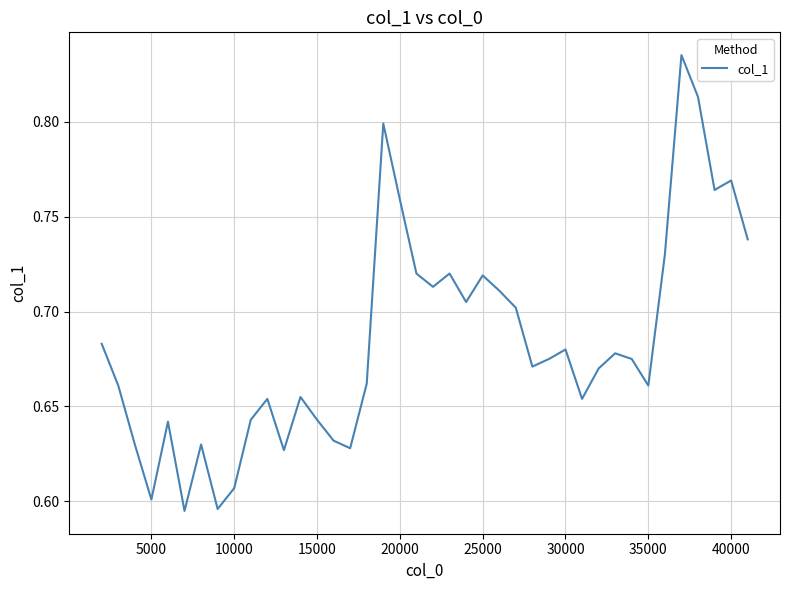

How many lines are shown in the chart?

1